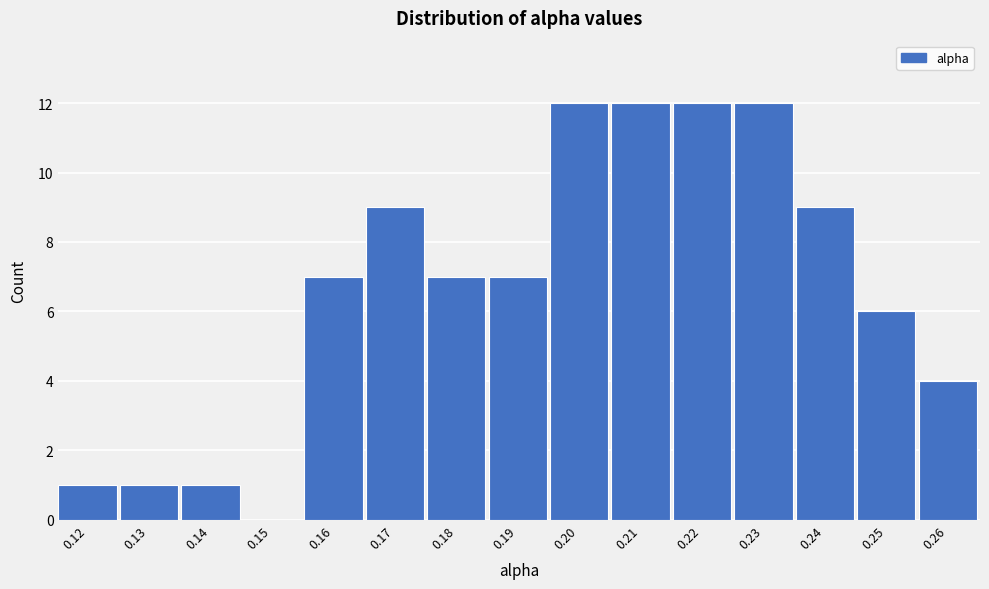

Reading left to right, list all the values displayed in this chart.

0.12=1	0.13=1	0.14=1	0.15=0	0.16=7	0.17=9	0.18=7	0.19=7	0.20=12	0.21=12	0.22=12	0.23=12	0.24=9	0.25=6	0.26=4